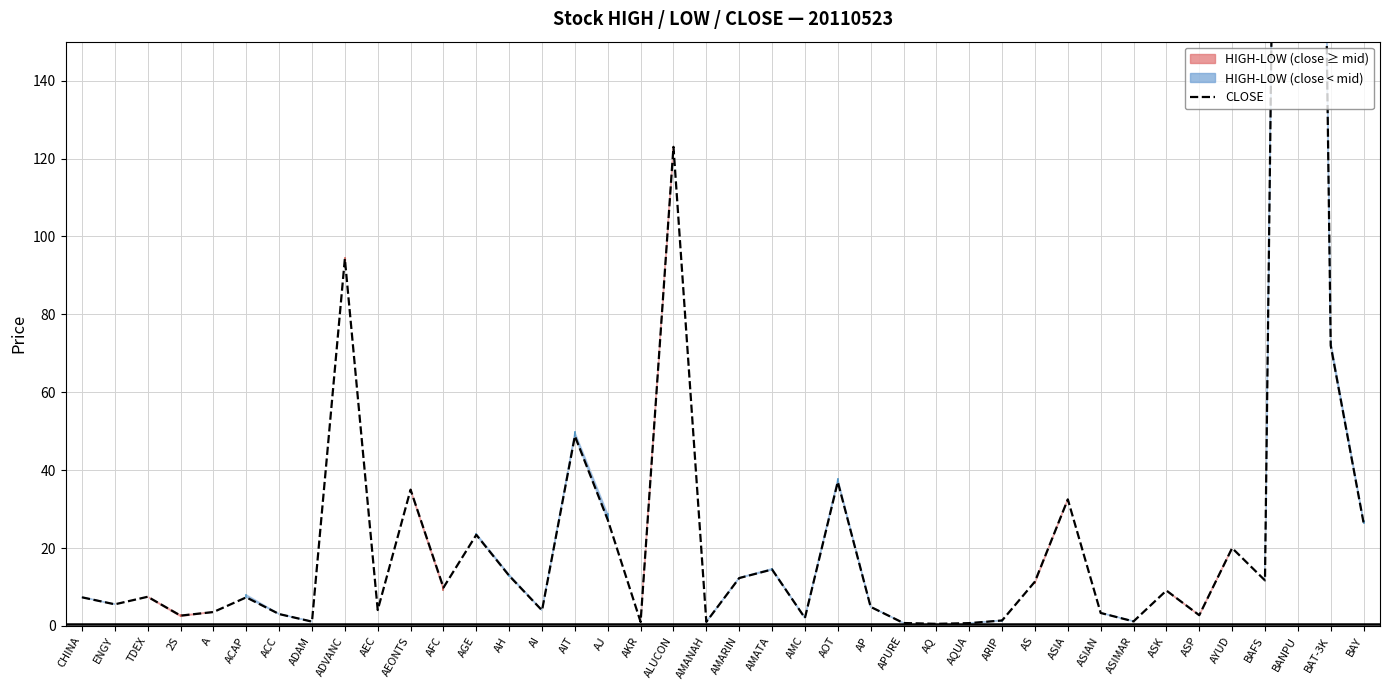

Reading left to right, extract all data points from this chart.

7.4	5.6	7.5	2.7	3.6	7.3	3.1	1.1	94.2	4.1	35.0	9.8	23.4	12.9	4.0	48.8	27.2	1.0	123.0	1.1	12.3	14.5	2.1	37.0	4.9	0.8	0.6	0.7	1.4	11.4	32.5	3.3	1.2	9.1	2.8	20.0	11.7	718.0	72.0	26.5